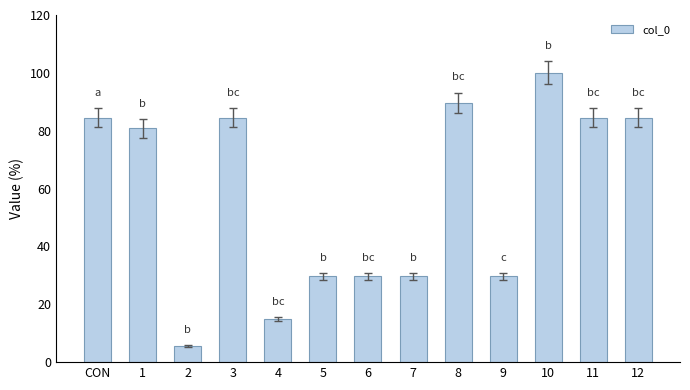

Does the chart contain any negative values?

No